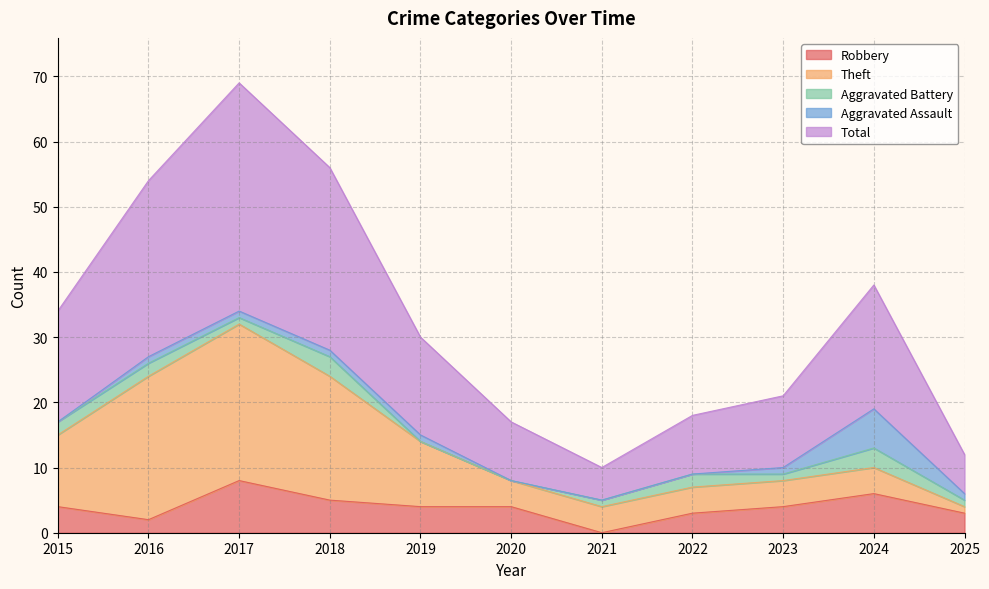

What are all the series names shown in the legend?

Robbery, Theft, Aggravated Battery, Aggravated Assault, Total